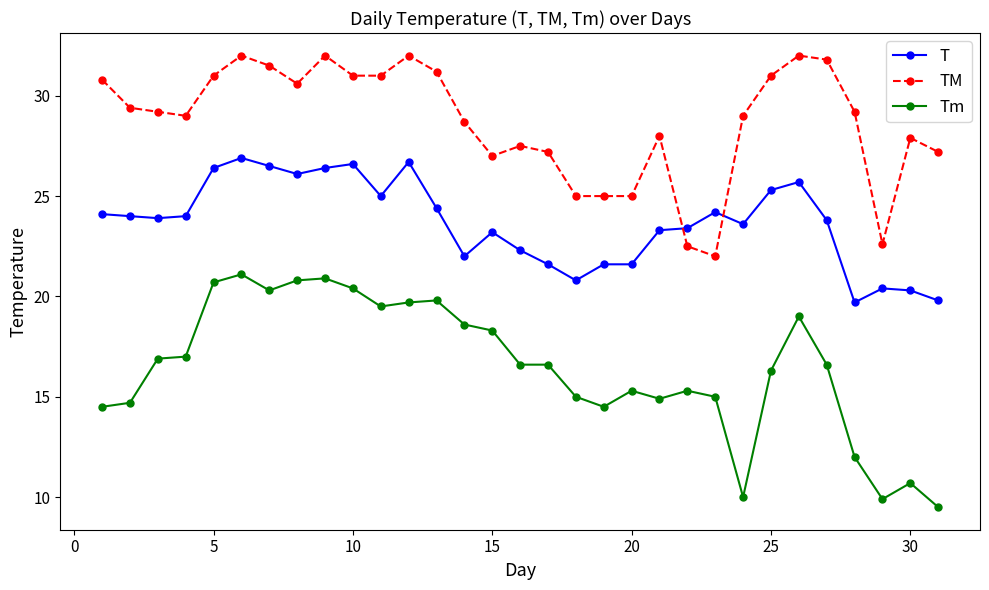

What is the highest value of the Tm series?

21.1